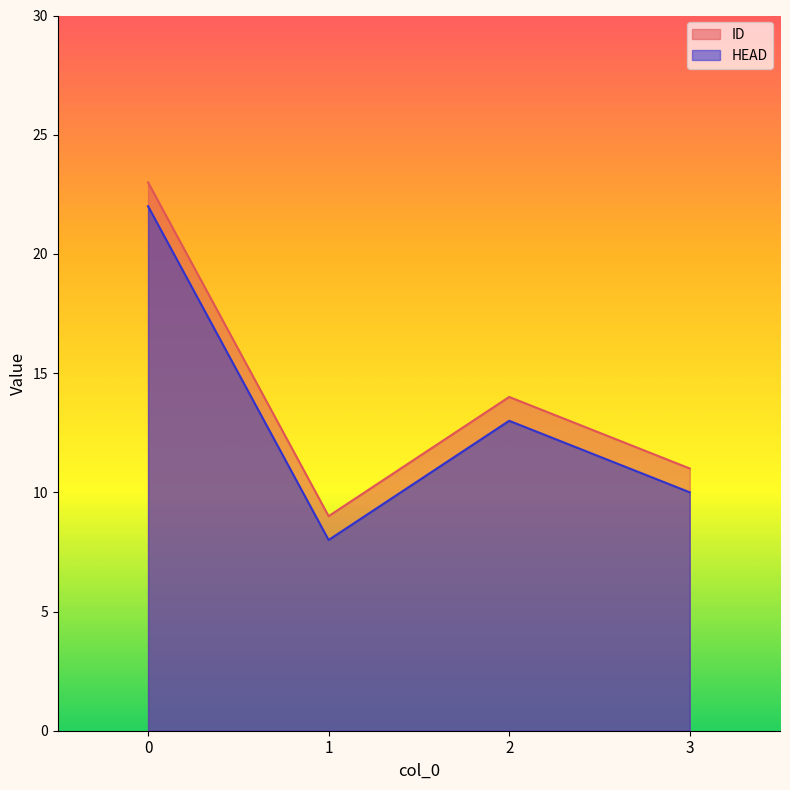

How many interior local peaks does the HEAD series have?

1